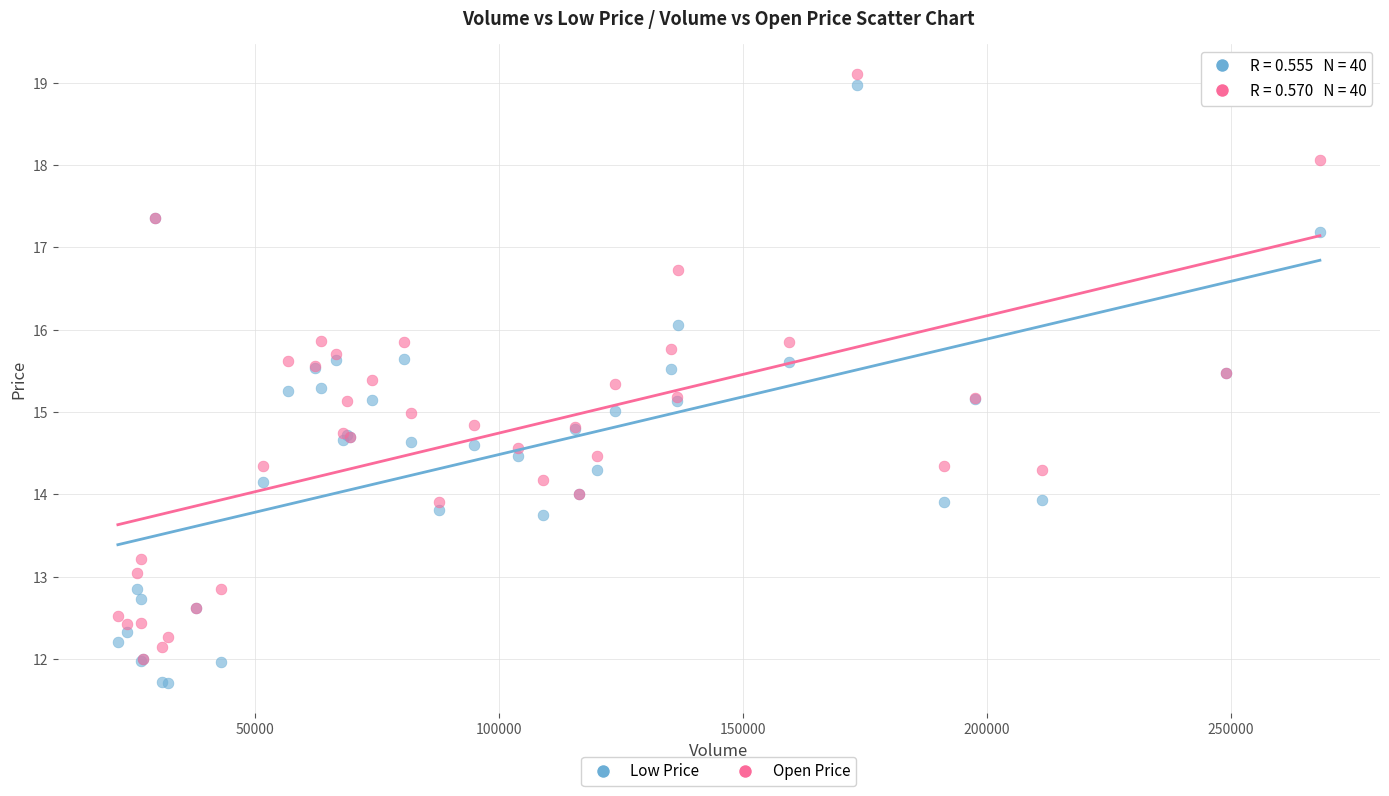

What are all the series names shown in the legend?

Low Price, Open Price